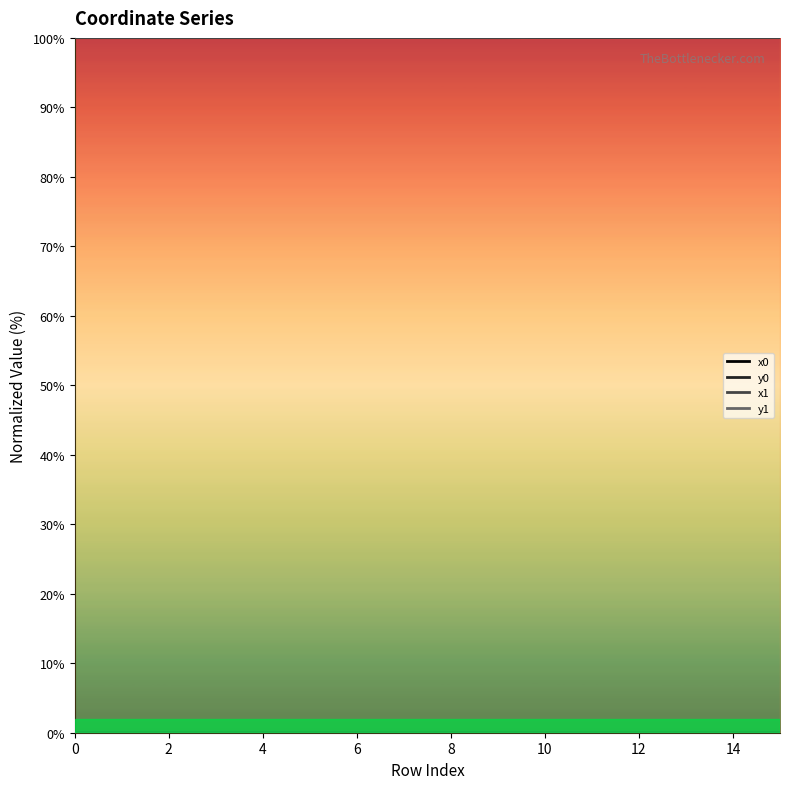

At how many categories does at least one series exceed 15?

16